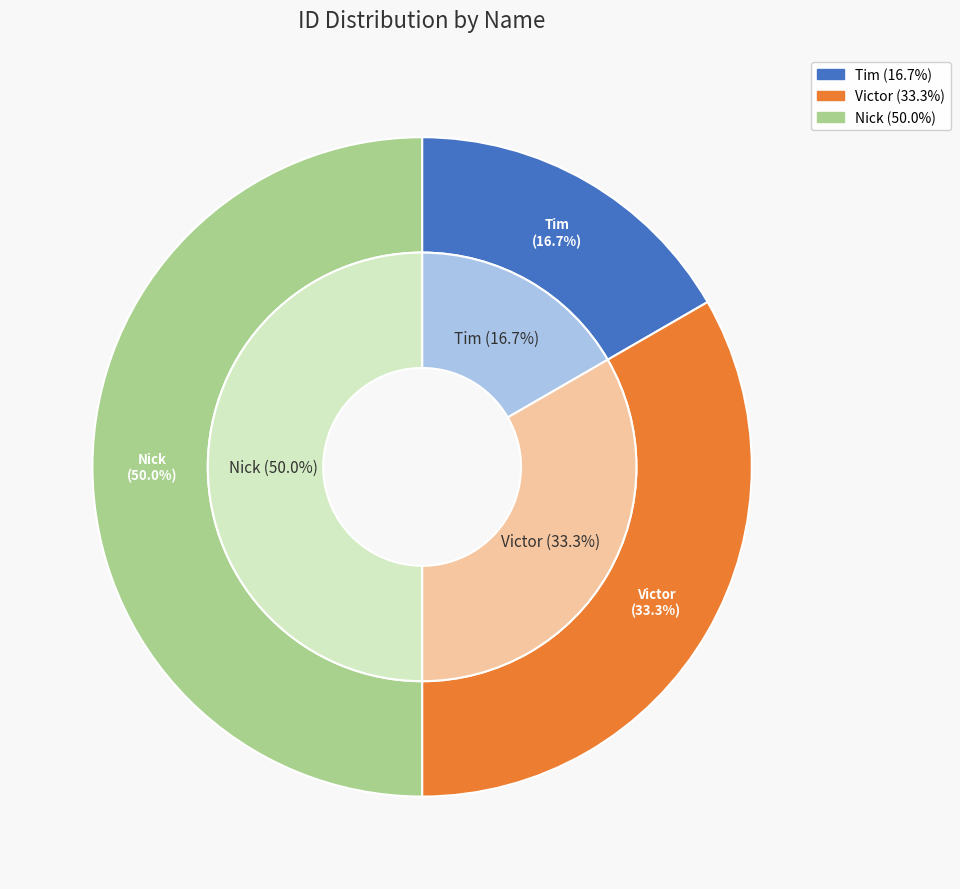

What percentage is the Nick slice, to the nearest percent?

50%